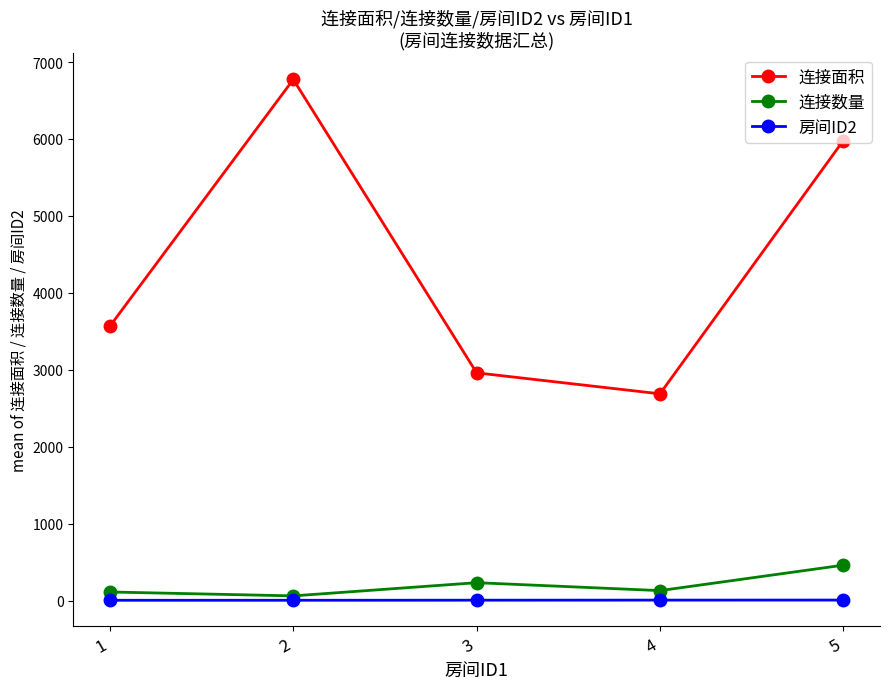

In 连接面积, how many points are lower than both neighbors (excluding endpoints)?

1